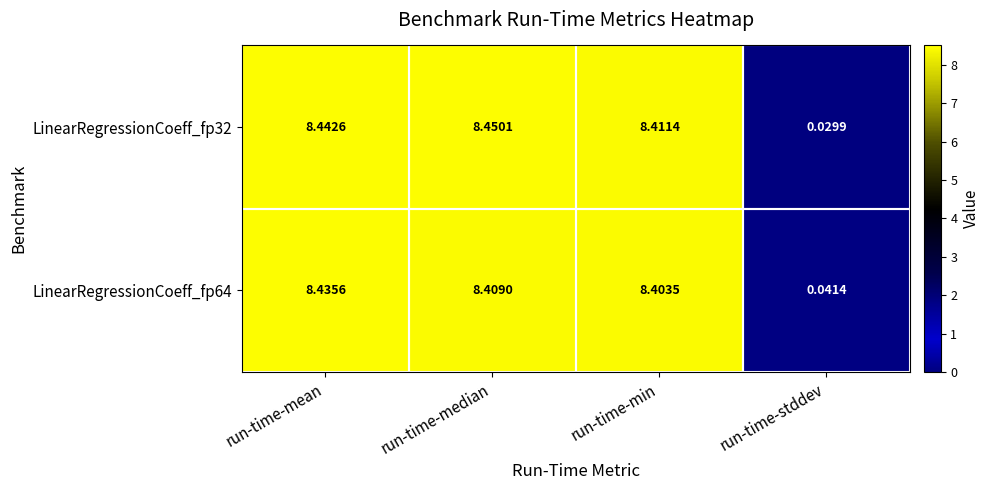

Which series has the largest range (max minus min)?

LinearRegressionCoeff_fp32